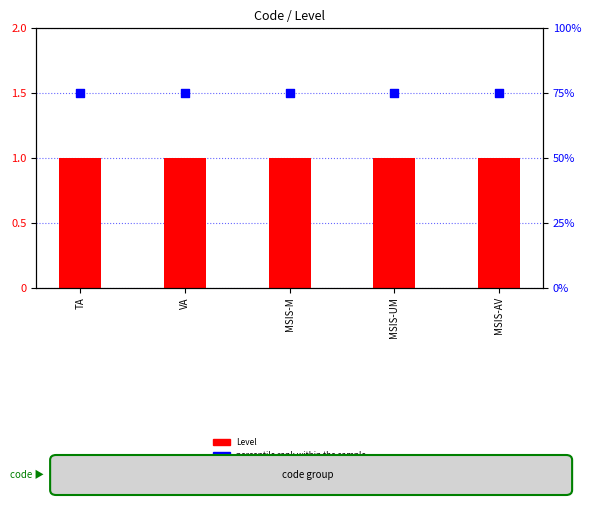

What is the total value across all series at MSIS-AV?

76